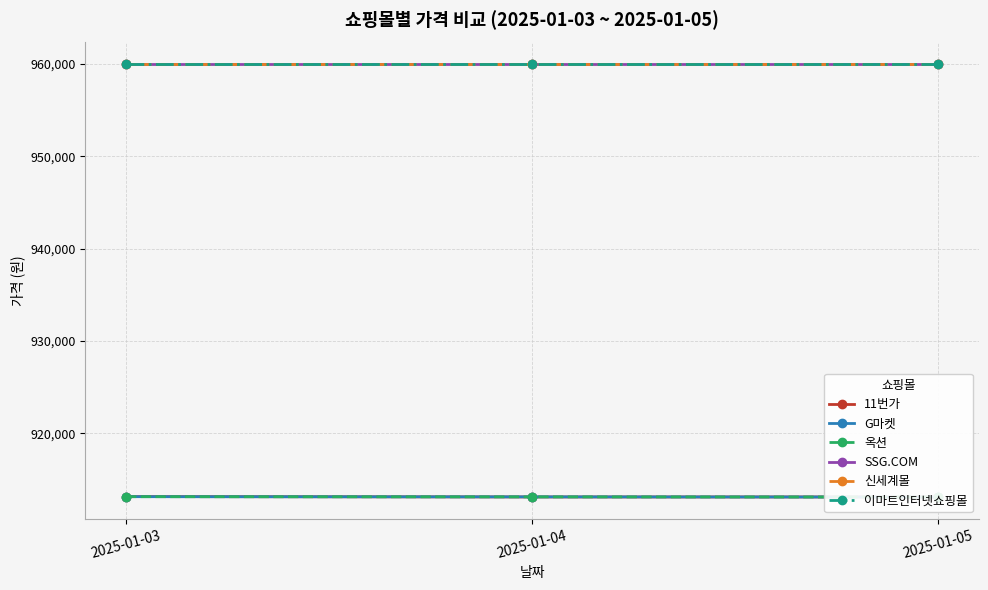

Which series has the widest spread of values?

11번가